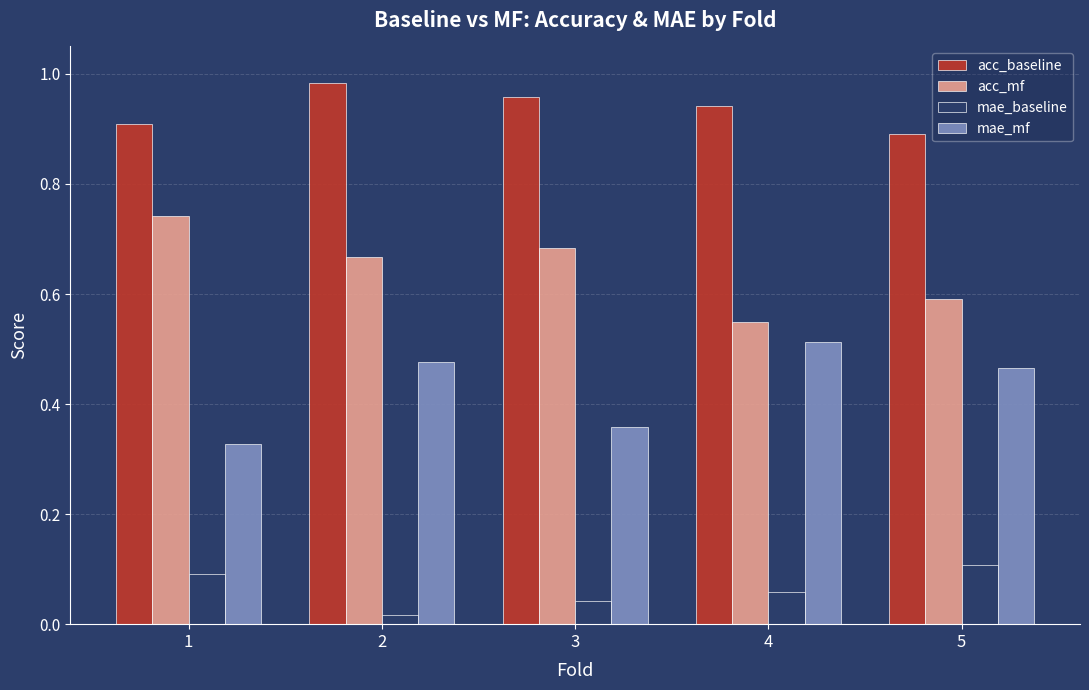

What is the total value across all series at 3?

2.0